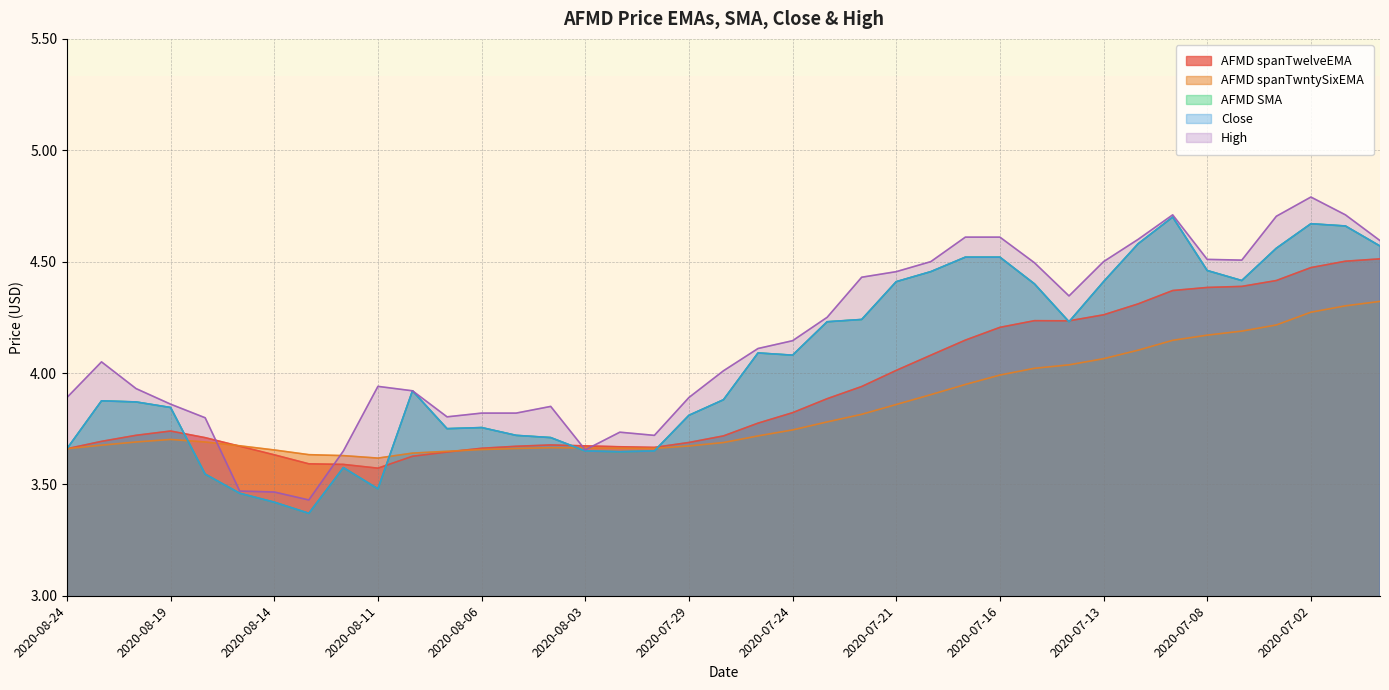

What is the minimum value for High?

3.4